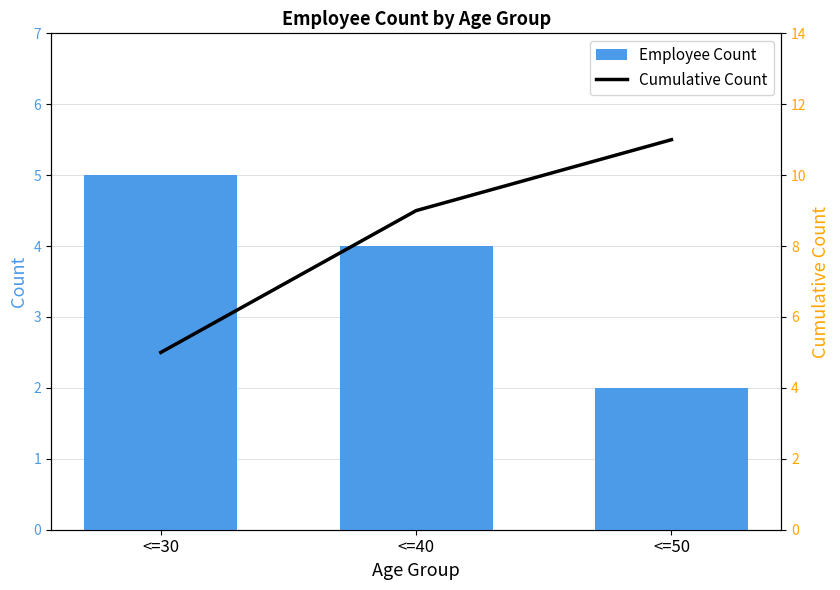

What is the minimum value for Employee Count?

2